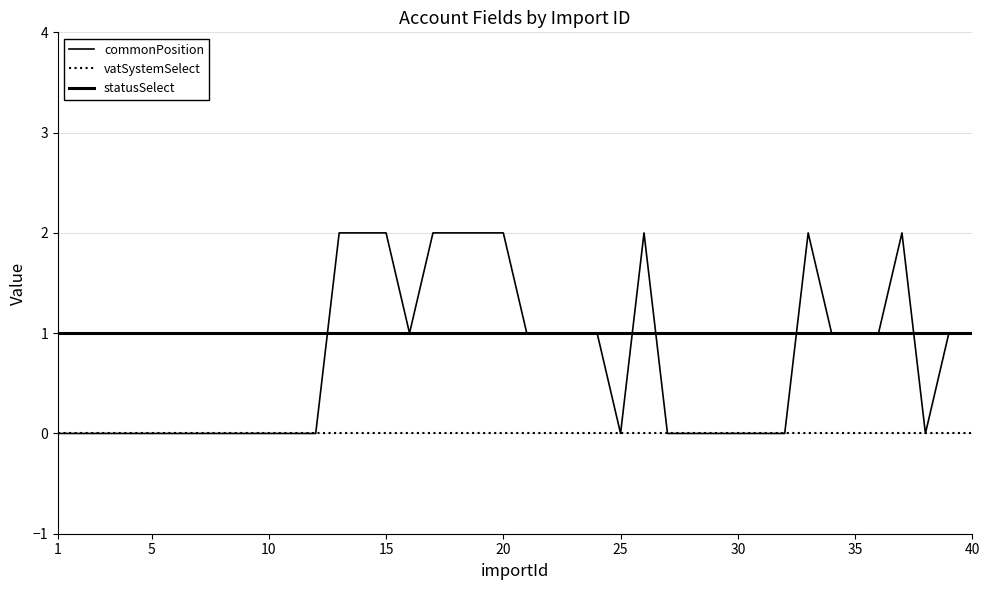

Does the chart display data point markers on the line(s)?

No